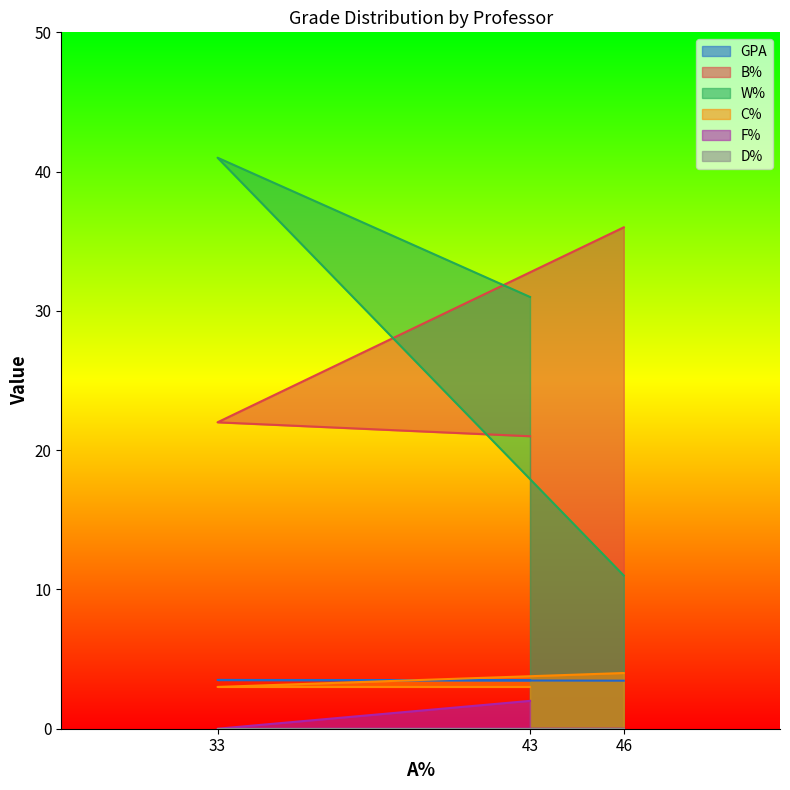

Which has a higher value, 43 or 46?

43